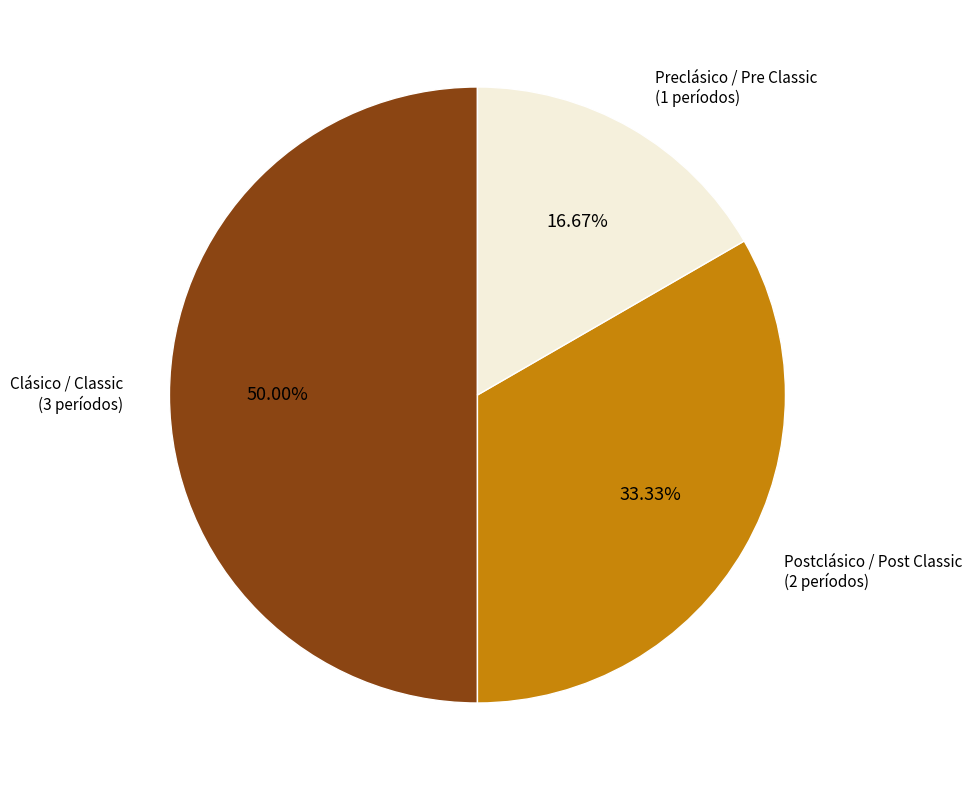

How many segments does this pie chart have?

3